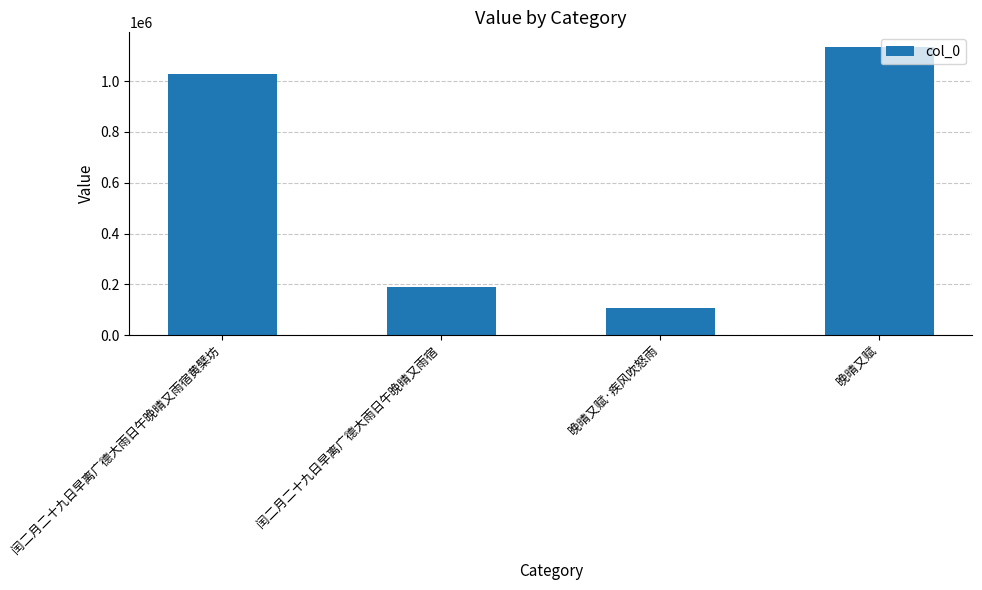

Are the bars horizontal?

No